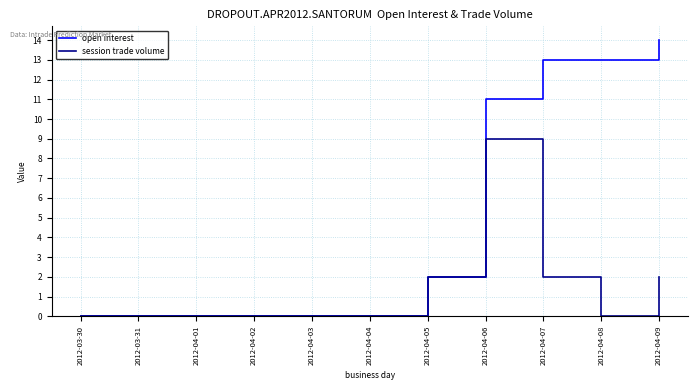

At which category is the sum across all series the highest?

2012-04-06